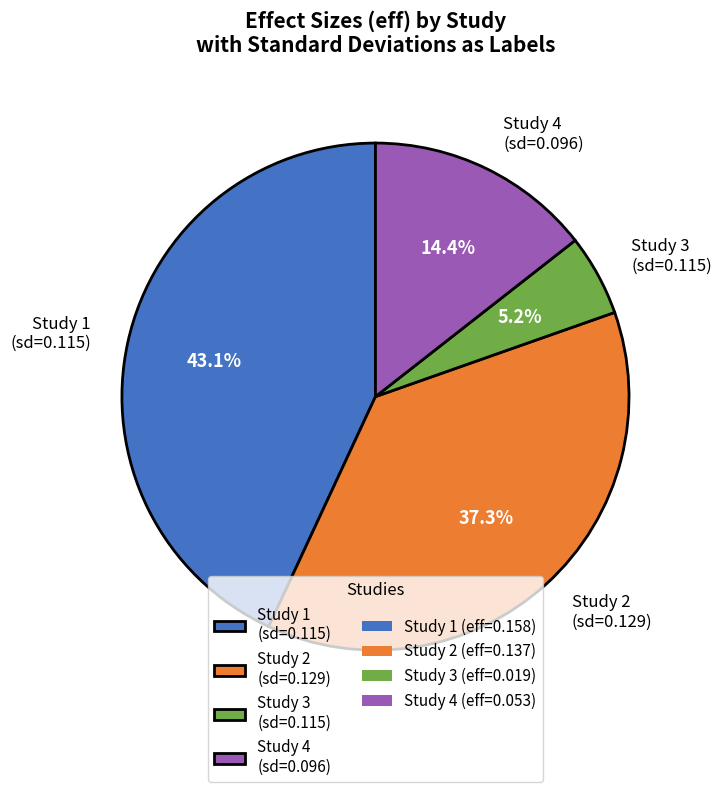

Combined, do Study 4 (sd=0.096) and Study 2 (sd=0.129) account for over 50%?

Yes